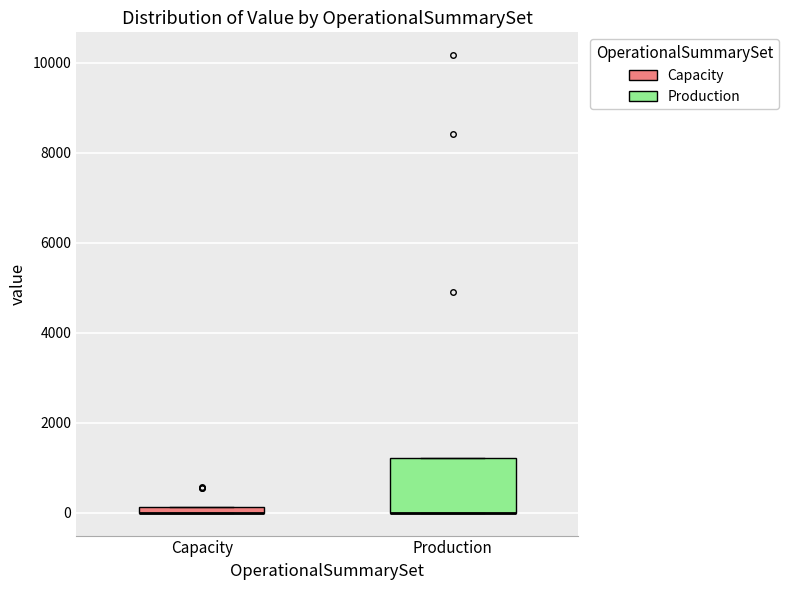

Comparing the boxes themselves (not the whiskers), which one is the tallest?

Production